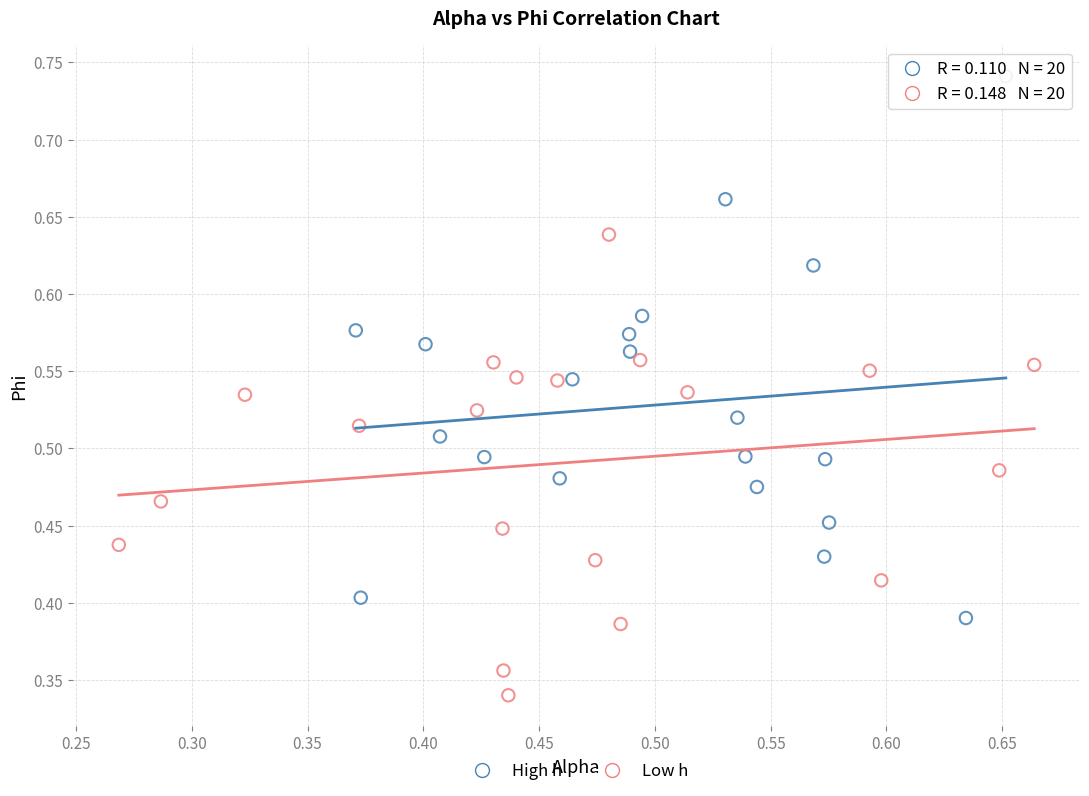

Which series reaches the minimum Y coordinate?

Low h